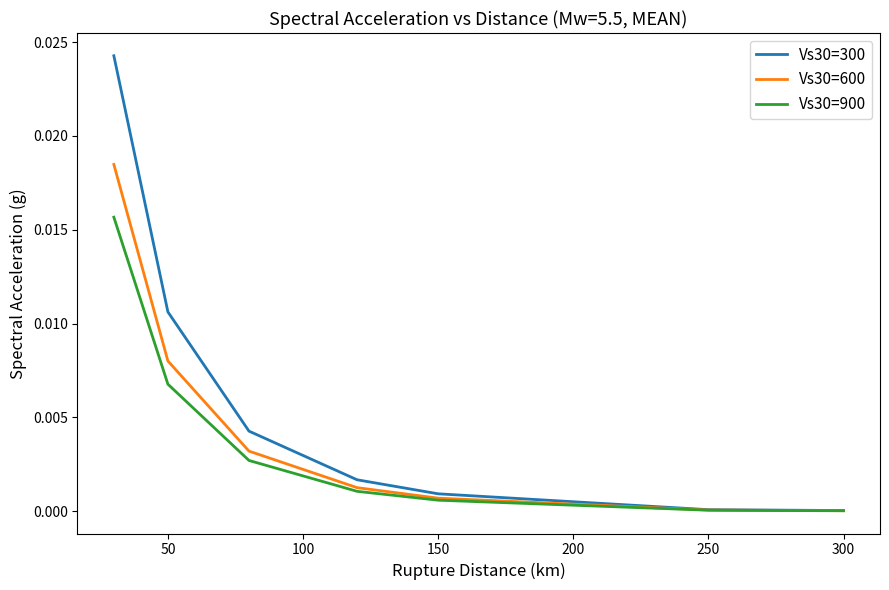

List the series in order of their peak value, lowest first.

Vs30=900, Vs30=600, Vs30=300